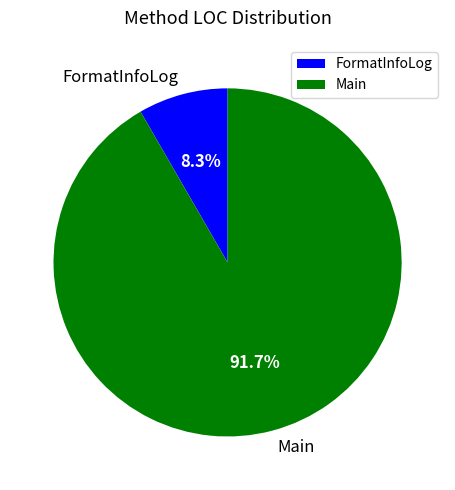

The FormatInfoLog slice represents 8% of the pie. True or false?

True